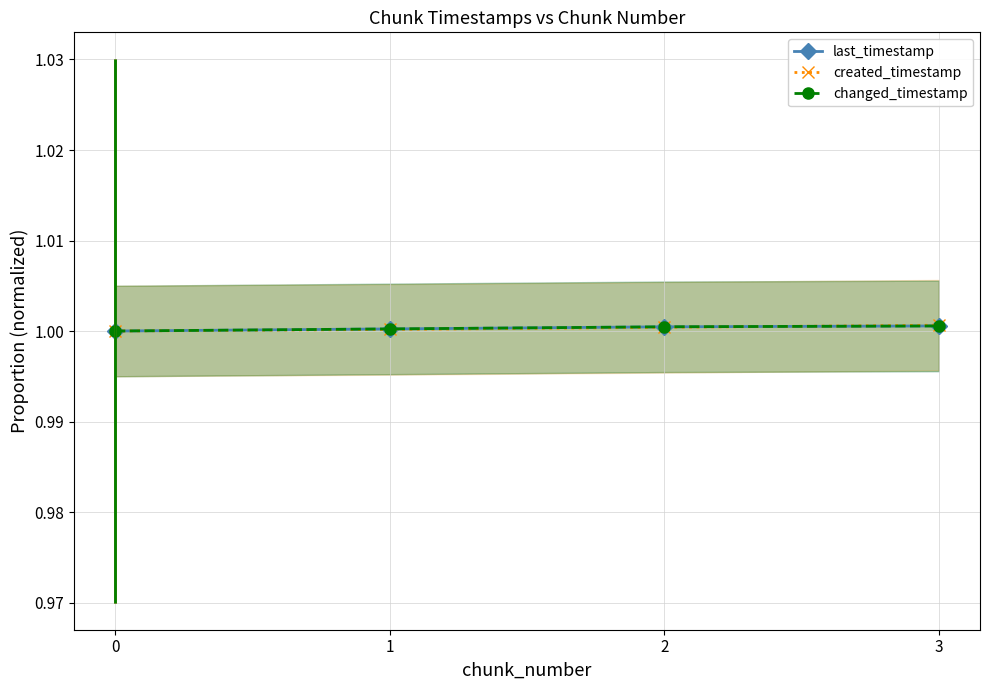

How many lines are shown in the chart?

3